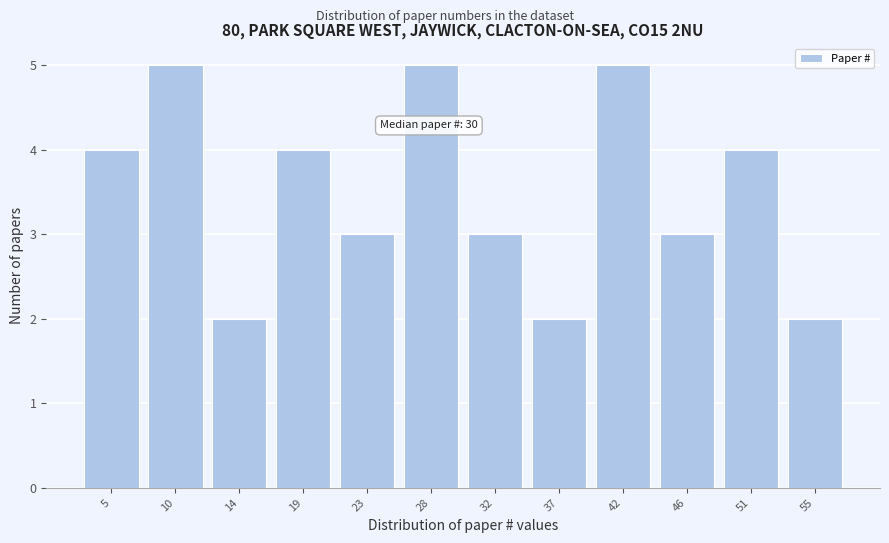

Reading left to right, extract all data points from this chart.

5=4	10=5	14=2	19=4	23=3	28=5	32=3	37=2	42=5	46=3	51=4	55=2